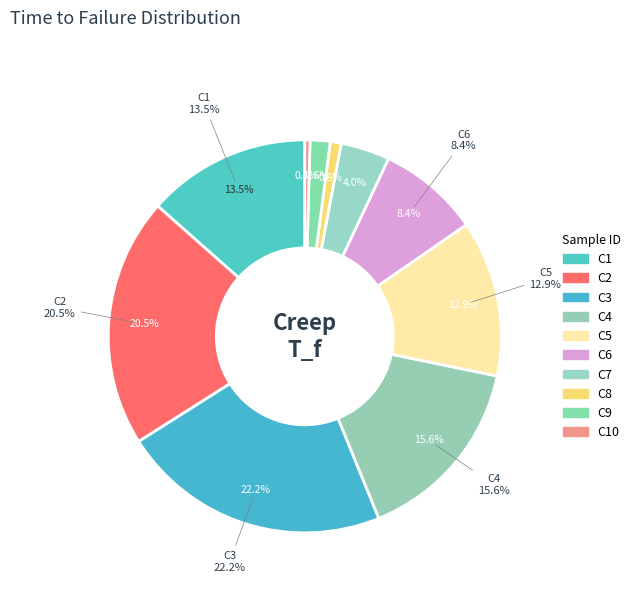

To the nearest percent, what is the difference between the largest and smallest slice percentages?

22%